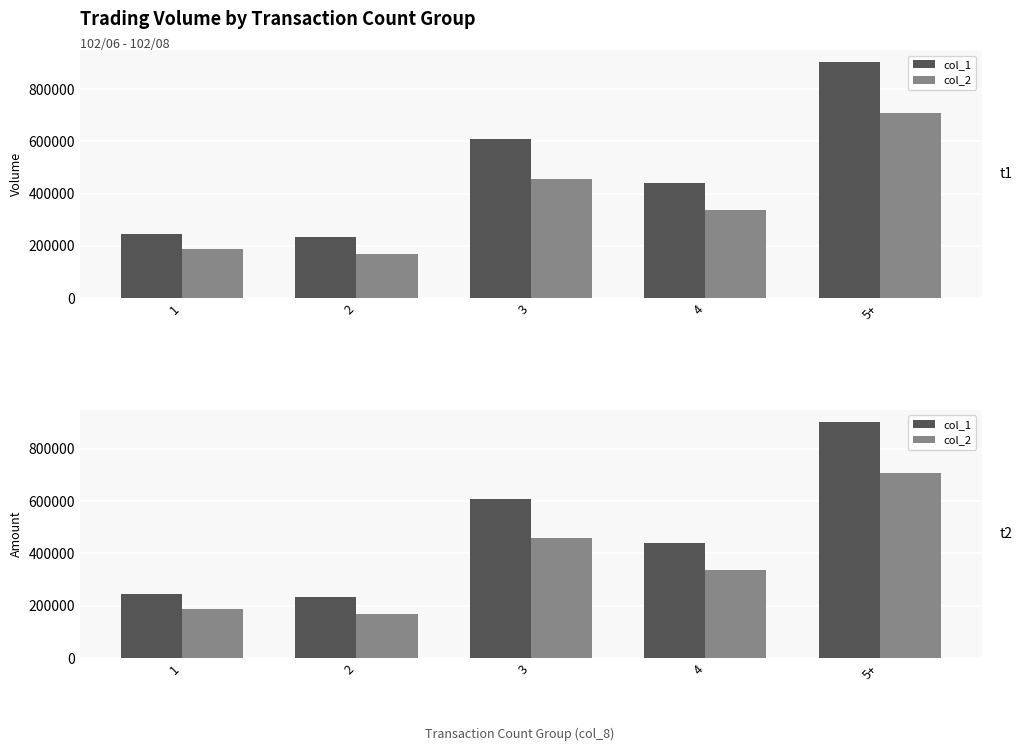

What is the maximum value for col_2?

706630